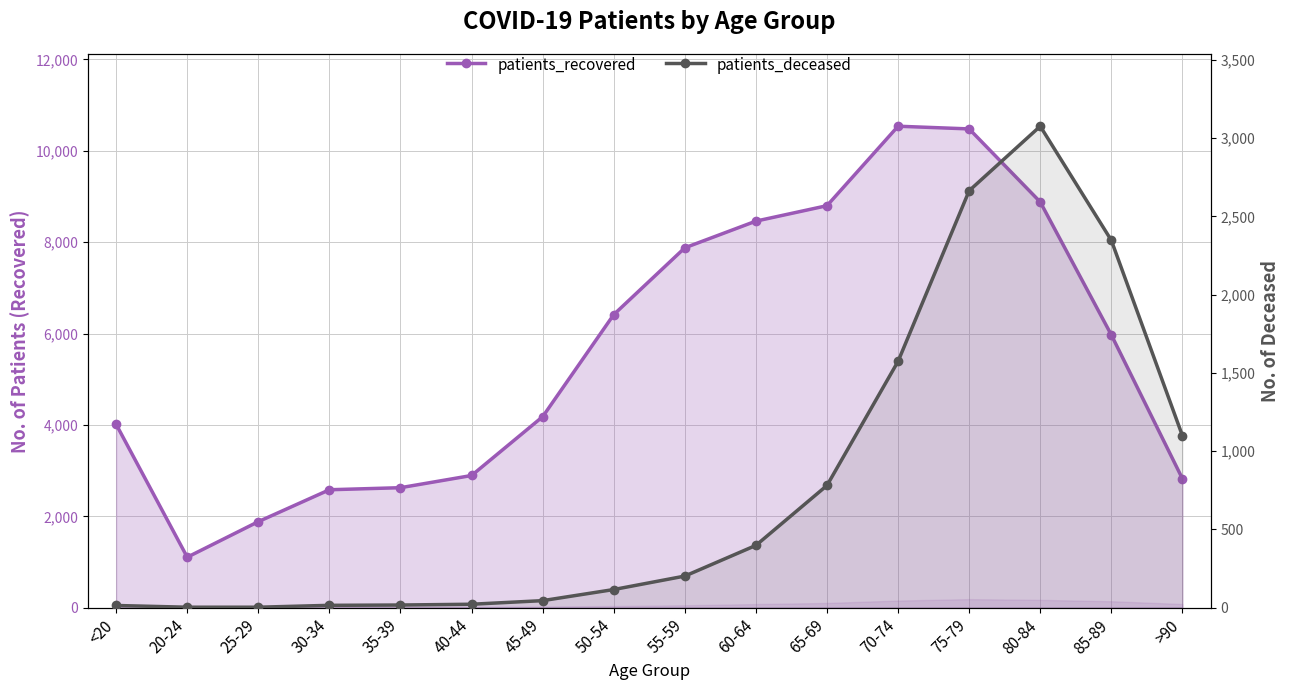

What is the sum of the patients_recovered values at 45-49 and 25-29?

6063